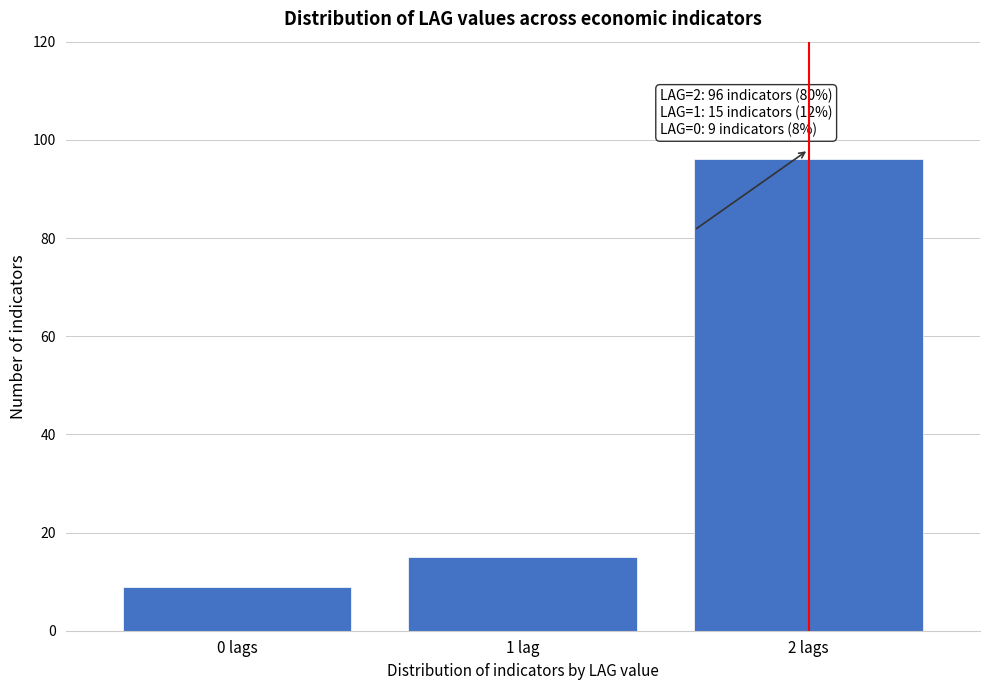

Reading left to right, list all the values displayed in this chart.

9	15	96